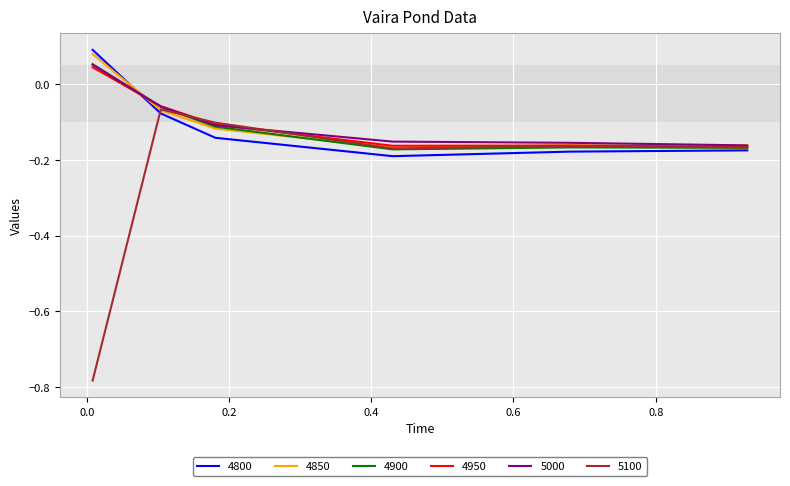

Which series has the widest spread of values?

5100